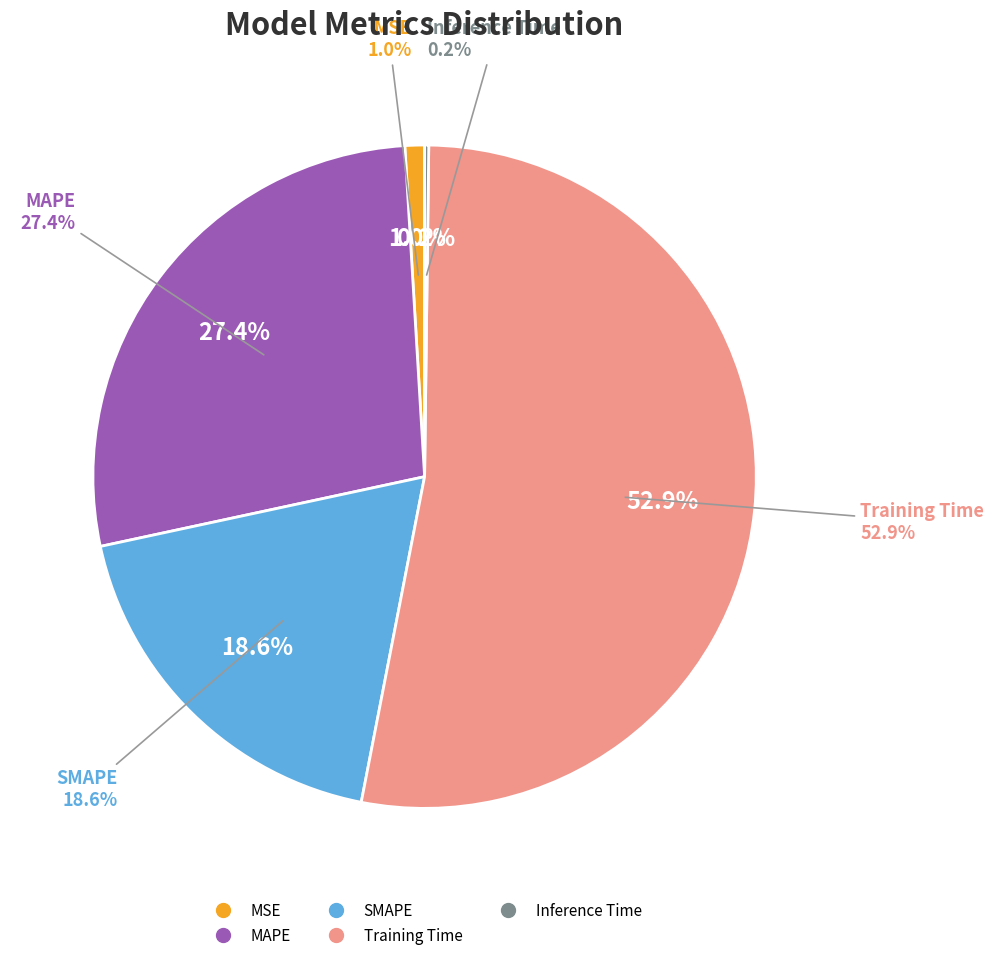

To the nearest percent, what is the combined percentage of Training Time and MAPE?

80%